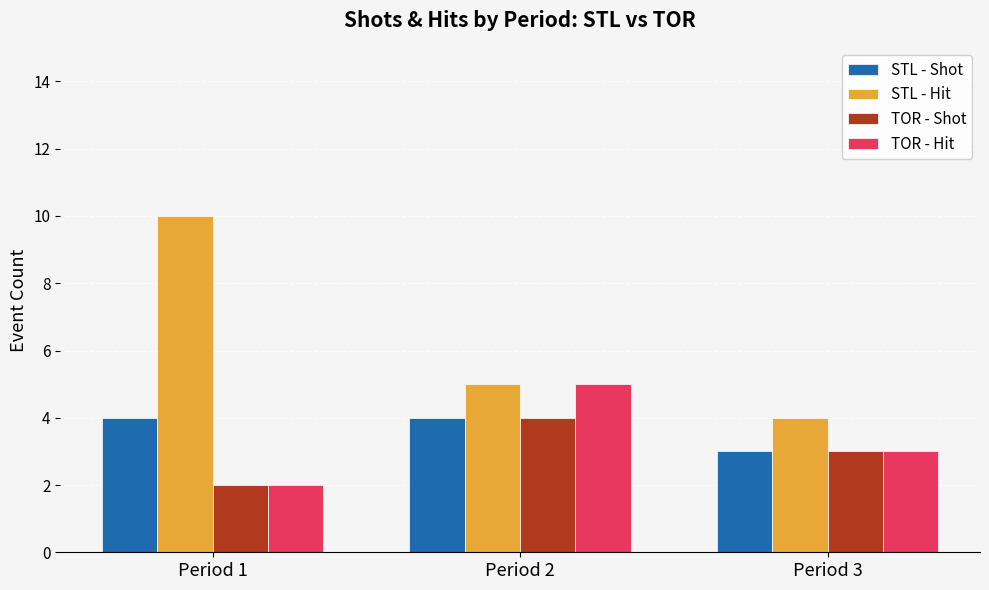

Reading left to right, extract all data points from this chart.

STL - Shot: 4	4	3
STL - Hit: 10	5	4
TOR - Shot: 2	4	3
TOR - Hit: 2	5	3